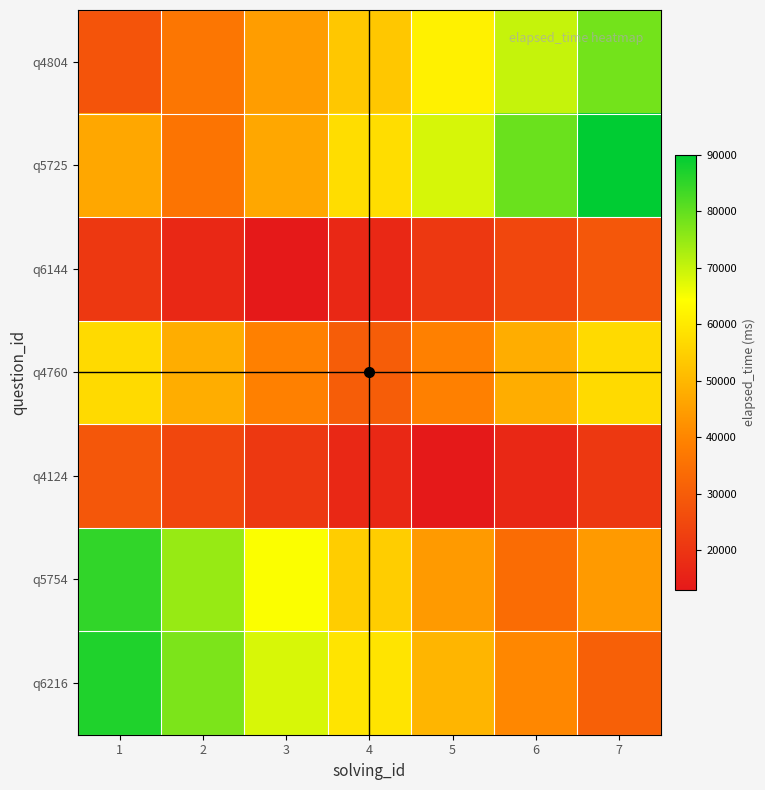

List the series in order of their peak value, highest first.

q5725, q6216, q5754, q4804, q4760, q6144, q4124